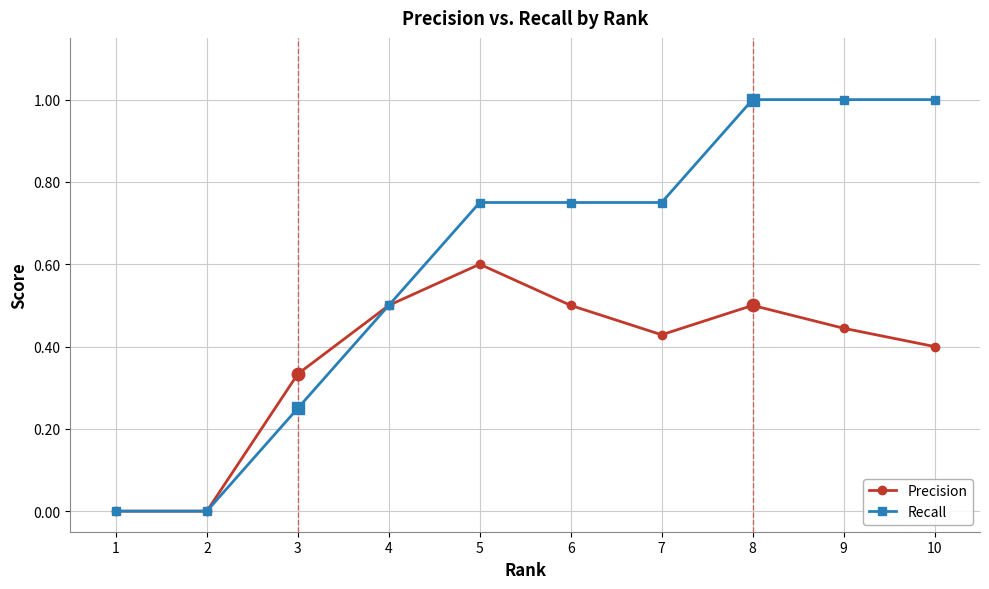

What is the greatest value displayed?

1.0